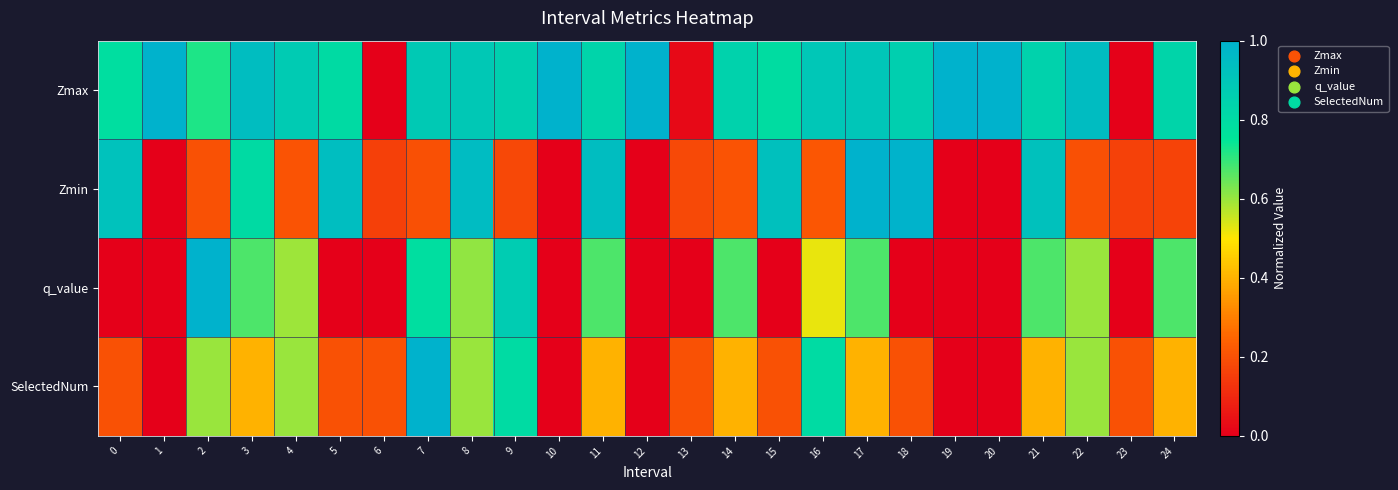

Reading left to right, what are all the values shown in this chart?

Zmax: 0=0.8	1=1.0	2=0.7	3=0.9	4=0.9	5=0.8	6=0.0	7=0.9	8=0.9	9=0.9	10=1.0	11=0.8	12=1.0	13=0.0	14=0.8	15=0.8	16=0.9	17=0.9	18=0.9	19=1.0	20=1.0	21=0.8	22=0.9	23=0.0	24=0.8
Zmin: 0=0.9	1=0.0	2=0.2	3=0.8	4=0.2	5=0.9	6=0.2	7=0.2	8=1.0	9=0.2	10=0.0	11=0.9	12=0.0	13=0.2	14=0.2	15=0.9	16=0.2	17=1.0	18=1.0	19=0.0	20=0.0	21=0.9	22=0.2	23=0.2	24=0.2
q_value: 0=0.0	1=0.0	2=1.0	3=0.7	4=0.6	5=0.0	6=0.0	7=0.8	8=0.6	9=0.9	10=0.0	11=0.7	12=0.0	13=0.0	14=0.7	15=0.0	16=0.5	17=0.7	18=0.0	19=0.0	20=0.0	21=0.7	22=0.6	23=0.0	24=0.7
SelectedNum: 0=0.2	1=0.0	2=0.6	3=0.4	4=0.6	5=0.2	6=0.2	7=1.0	8=0.6	9=0.8	10=0.0	11=0.4	12=0.0	13=0.2	14=0.4	15=0.2	16=0.8	17=0.4	18=0.2	19=0.0	20=0.0	21=0.4	22=0.6	23=0.2	24=0.4